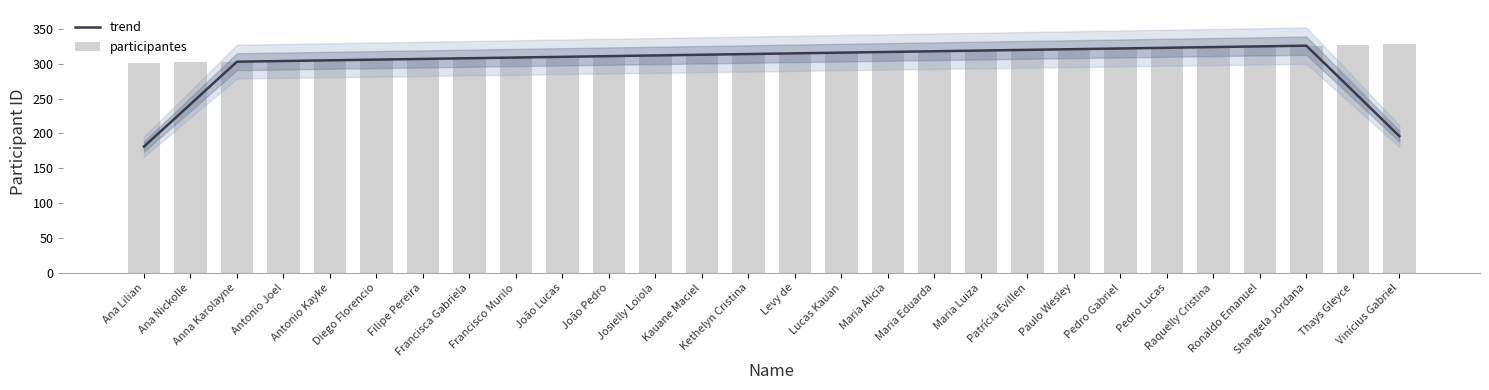

What is the total value across all series at Ana Lilian?

482.2